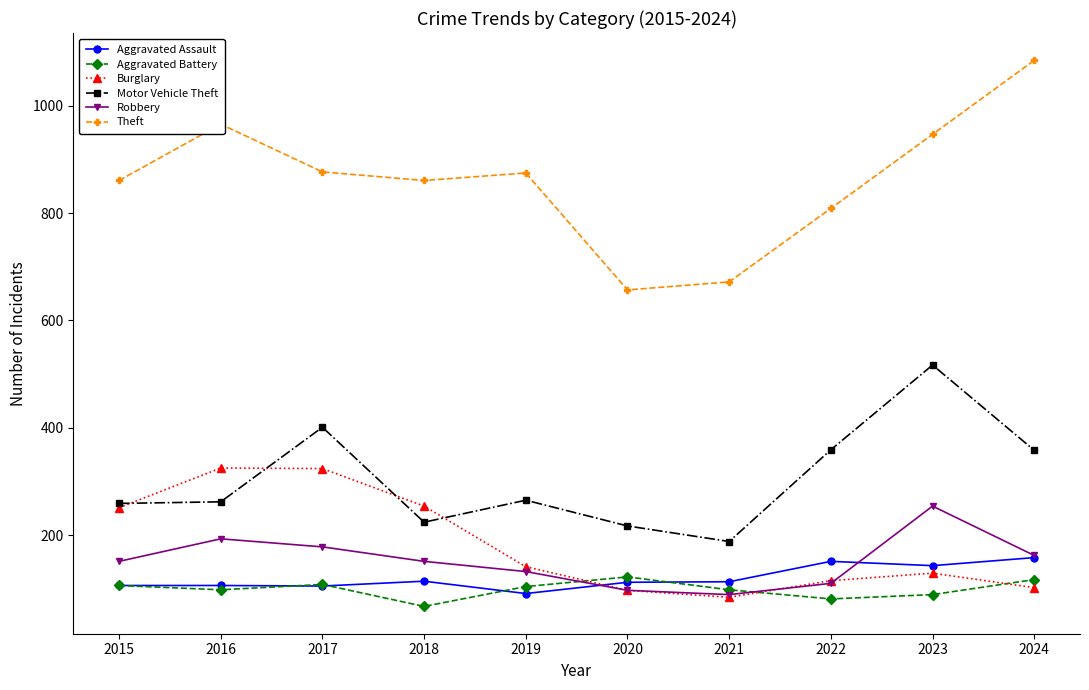

What is the highest value of the Theft series?

1085